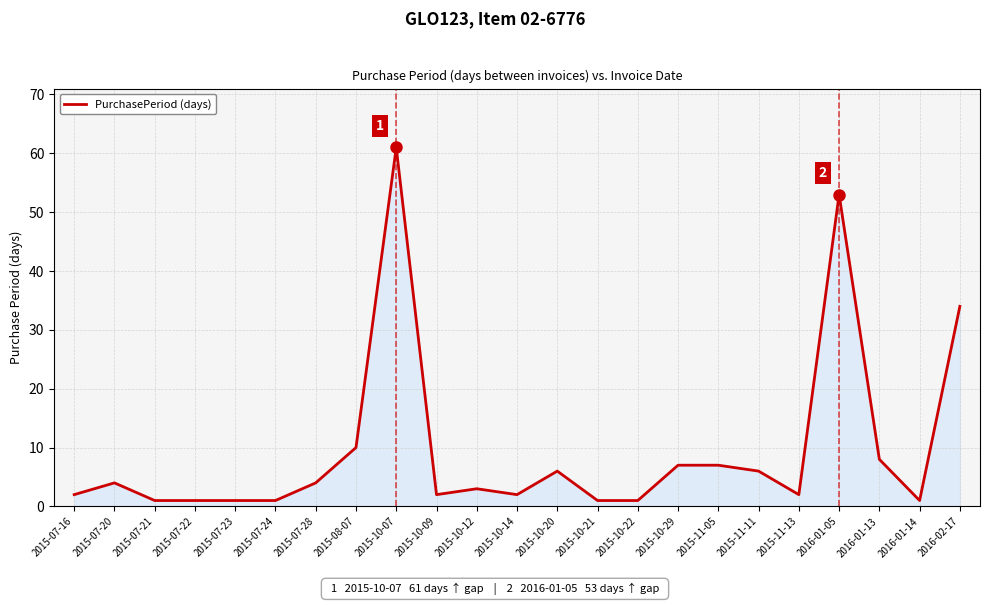

True or false: the data has more than 2 interior local peaks.

True